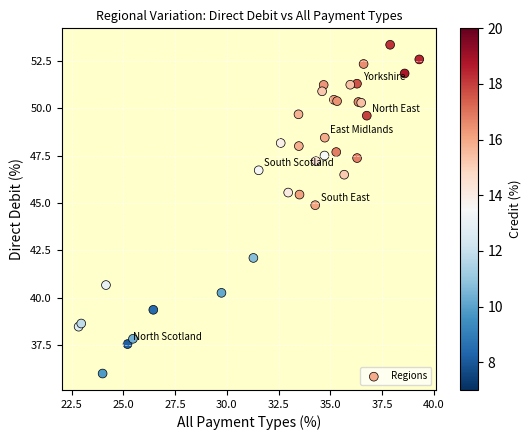

What Y value in the scatter plot is closest to 44?

44.9